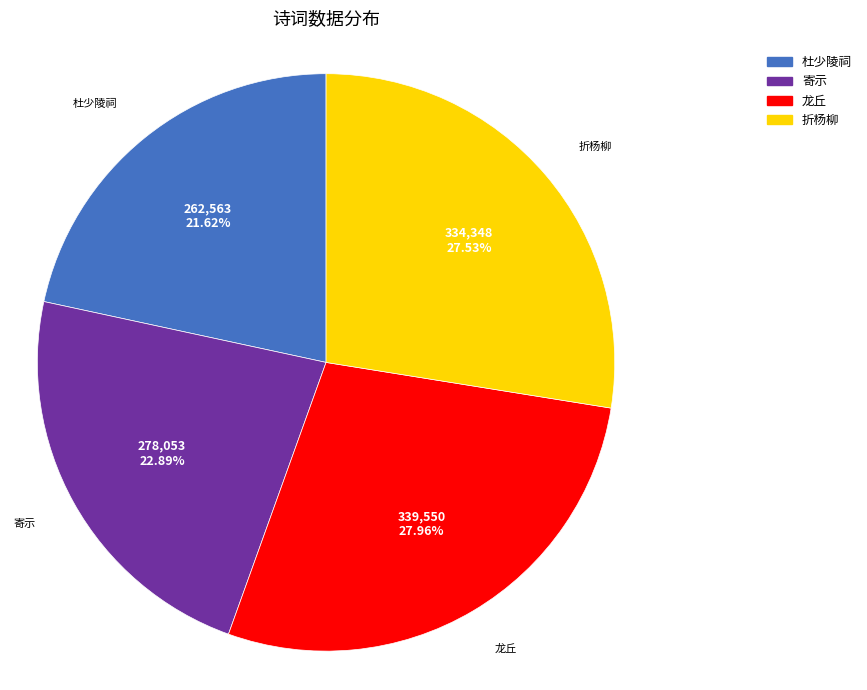

Between 折杨柳 and 杜少陵祠, which is larger?

折杨柳